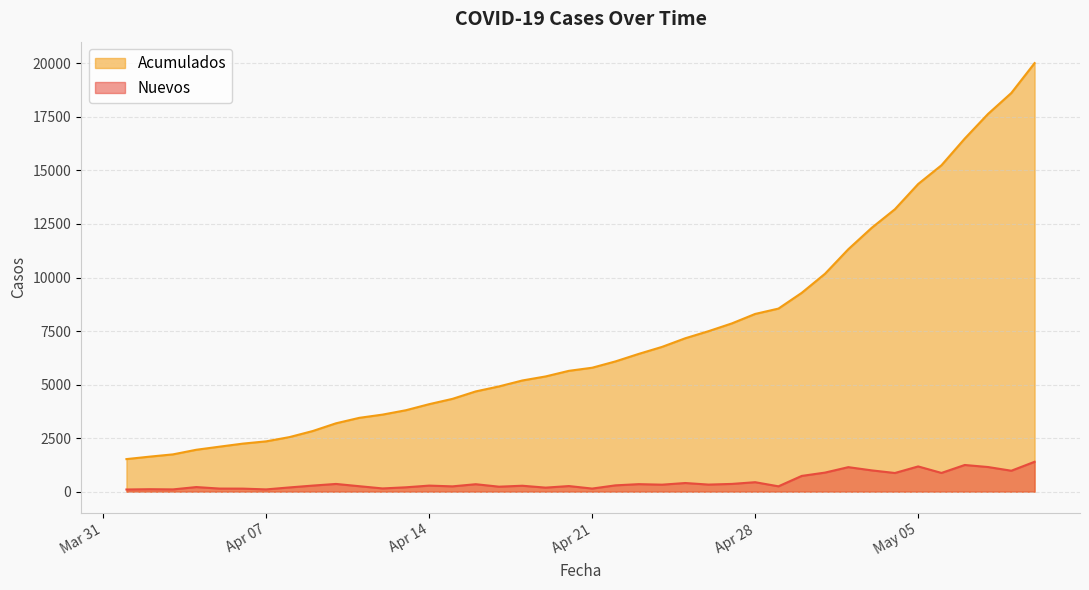

How many values in the Nuevos series exceed 295?

19